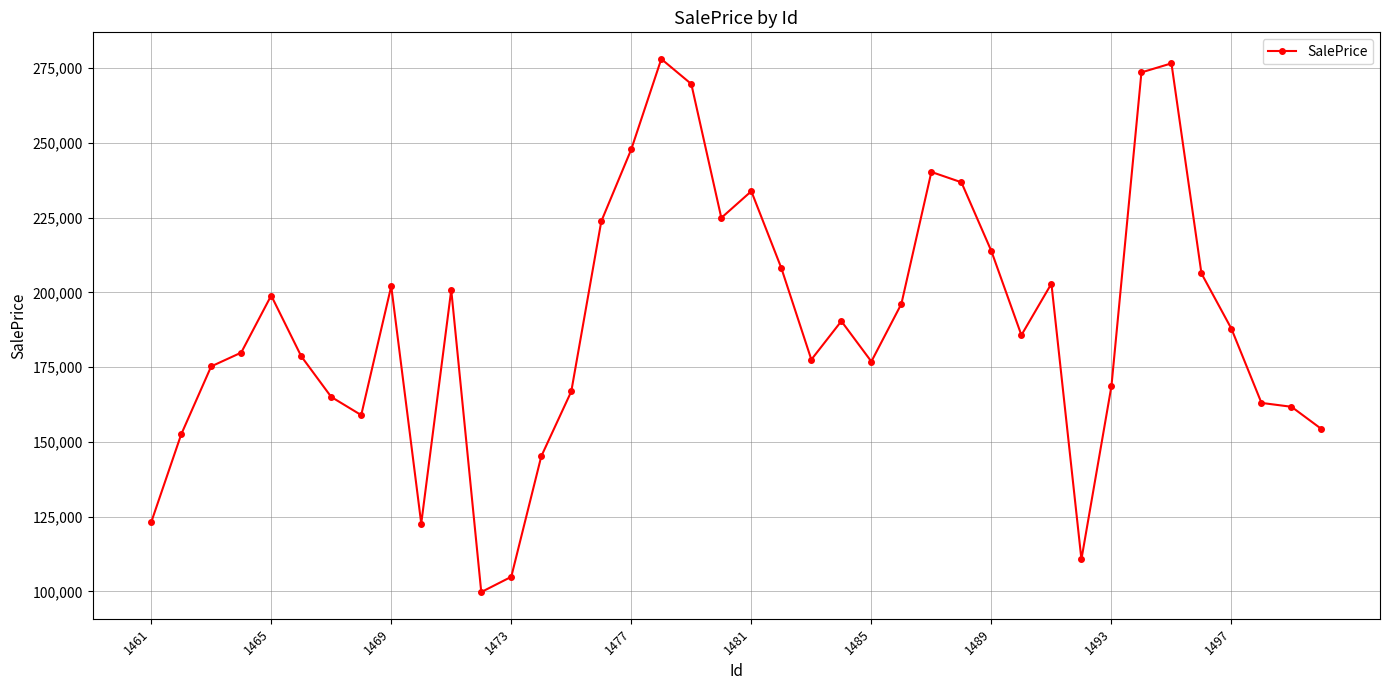

What is the value of the 13th point from the left?

104863.3